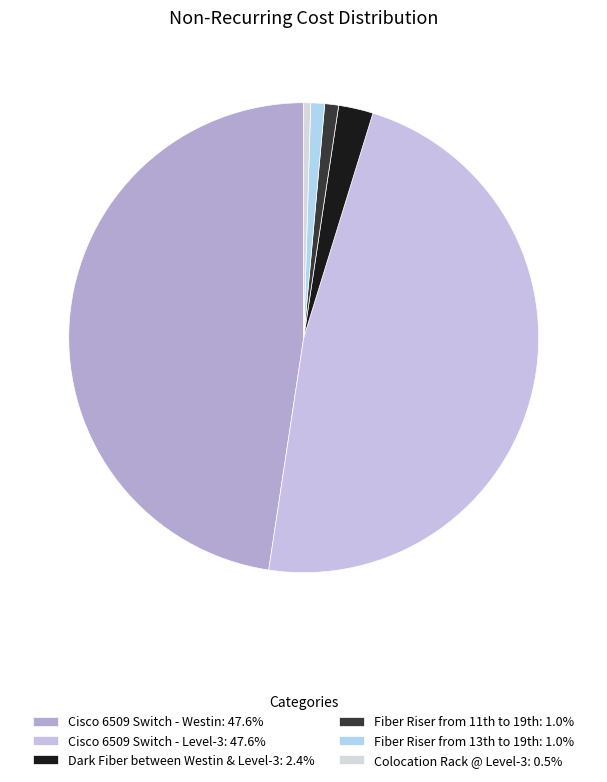

How many segments does this pie chart have?

6